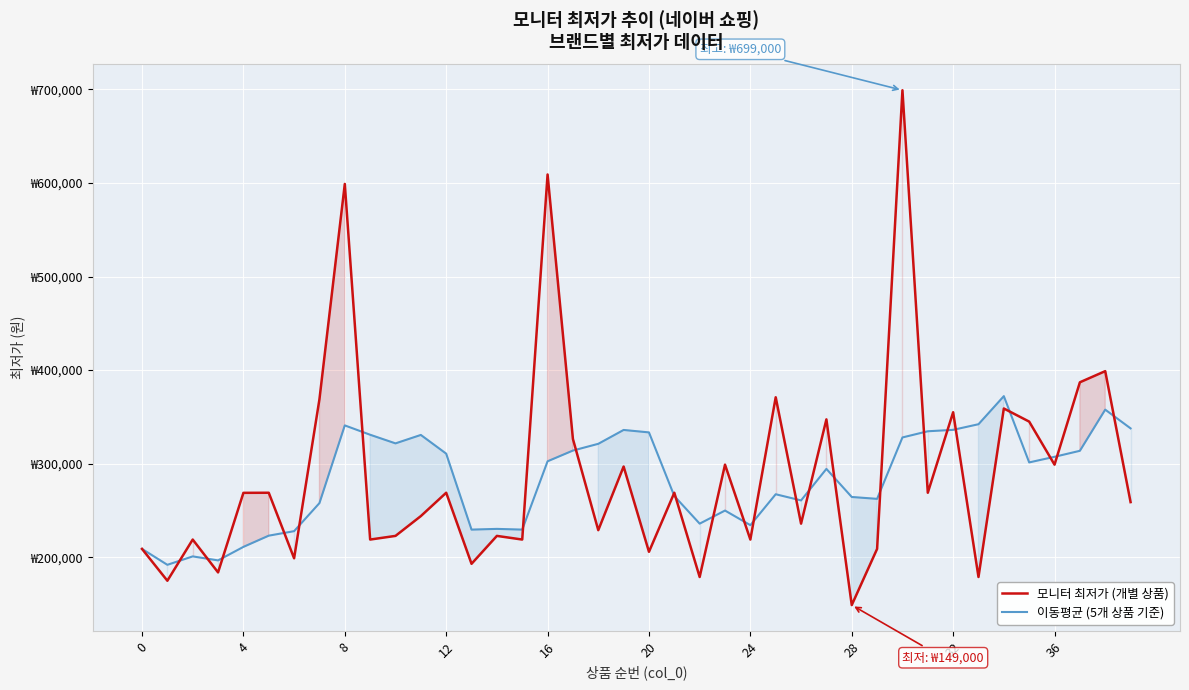

Reading left to right, what are all the values shown in this chart?

모니터 최저가 (개별 상품): 209000	175000	219000	183900	268900	269000	199000	368900	598900	219000	222900	244060	269000	193080	222900	219000	609000	326430	229000	297000	205900	269000	179000	299000	219000	371000	236000	347380	149000	209000	699000	269000	355000	179000	359000	345000	299000	387000	398900	259000
이동평균 (5개 상품 기준): 209000	192000	201000	196725	211160	223160	227960	257940	340940	330960	321740	330752	310772	229608	230388	229608	302596	314082	321266	336086	333466	265466	235980	249980	234380	267400	260800	294476	264476	262476	328076	334676	336200	342200	372200	301400	307400	313800	357780	337780